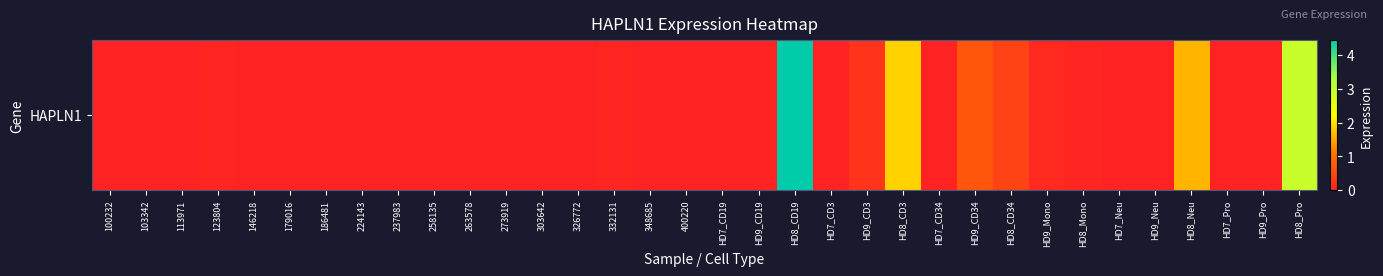

Is it true that the value at HD7_Neu is 0.0?

True